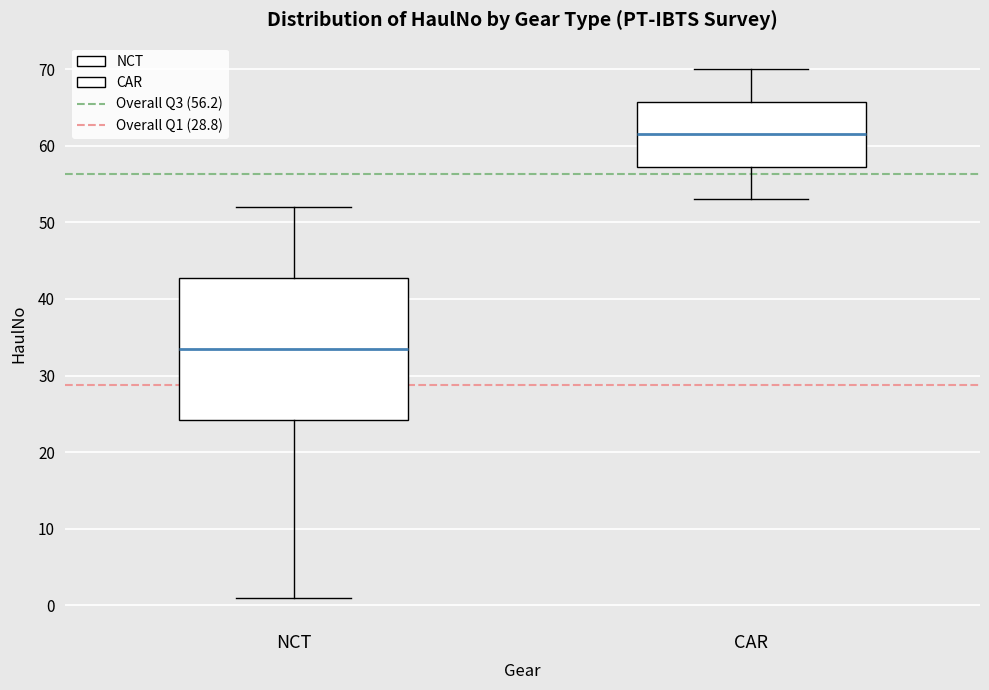

Which box is the tallest, from its lower edge to its upper edge?

NCT